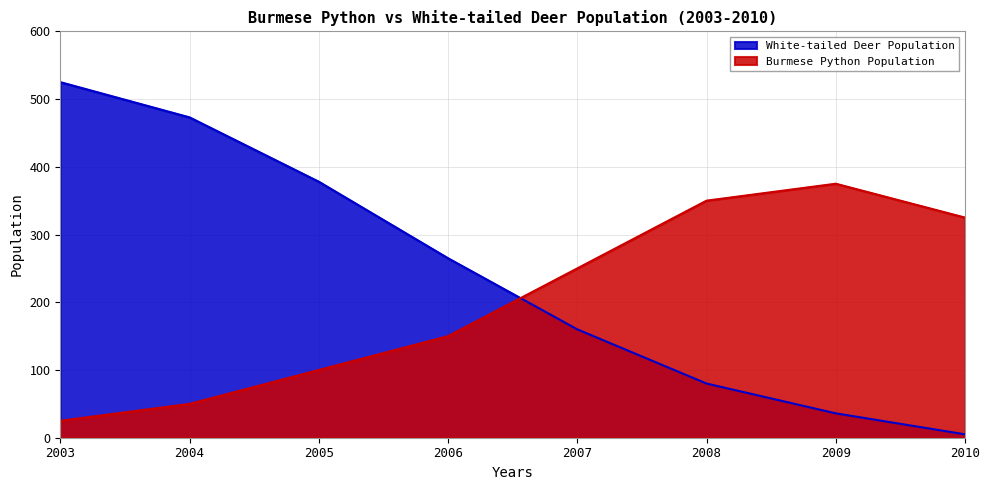

What is the difference between the second highest and second lowest values in the White-tailed Deer Population series?

437